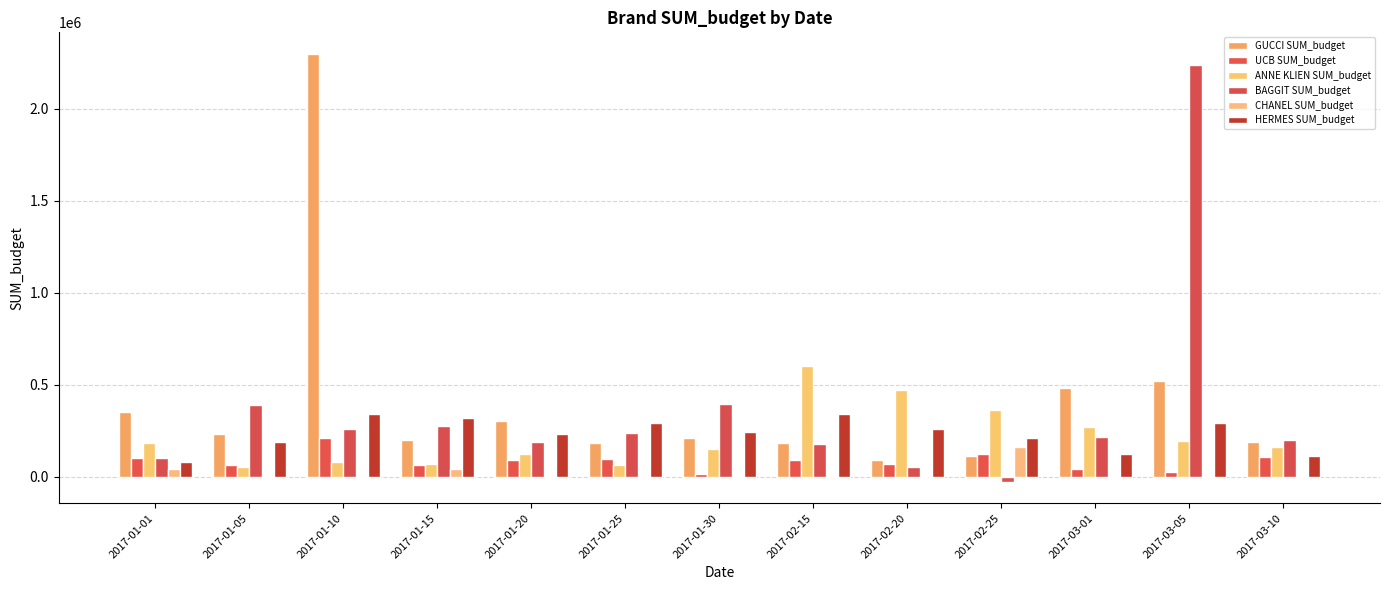

What is the label of the 11th bar from the left?

2017-03-01